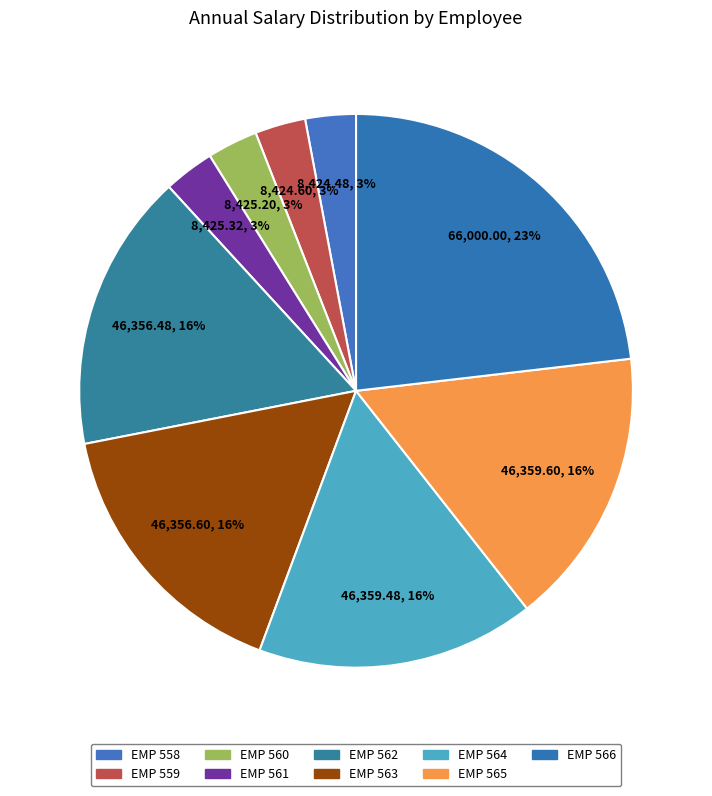

Rank the categories by value from highest to lowest.

EMP 566, EMP 565, EMP 564, EMP 563, EMP 562, EMP 561, EMP 560, EMP 559, EMP 558